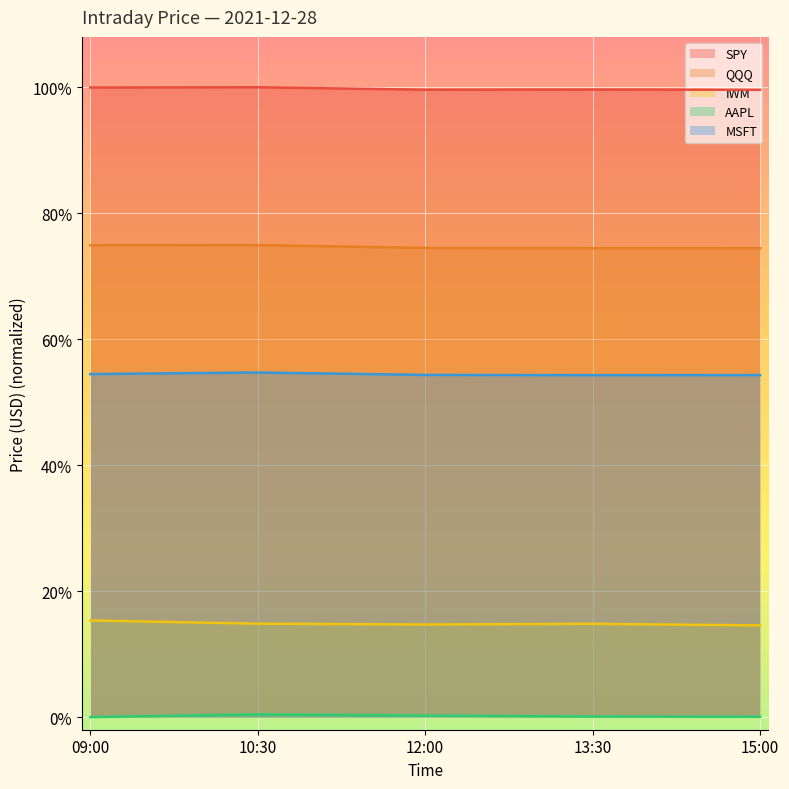

What are all the series names shown in the legend?

SPY, QQQ, IWM, AAPL, MSFT